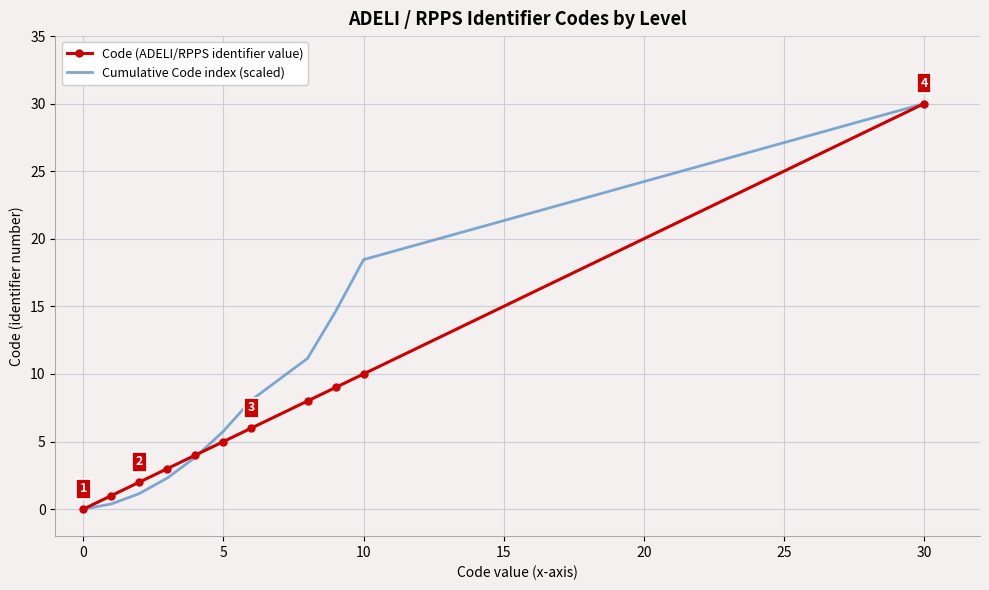

Which series has the largest total across all categories?

Cumulative Code index (scaled)